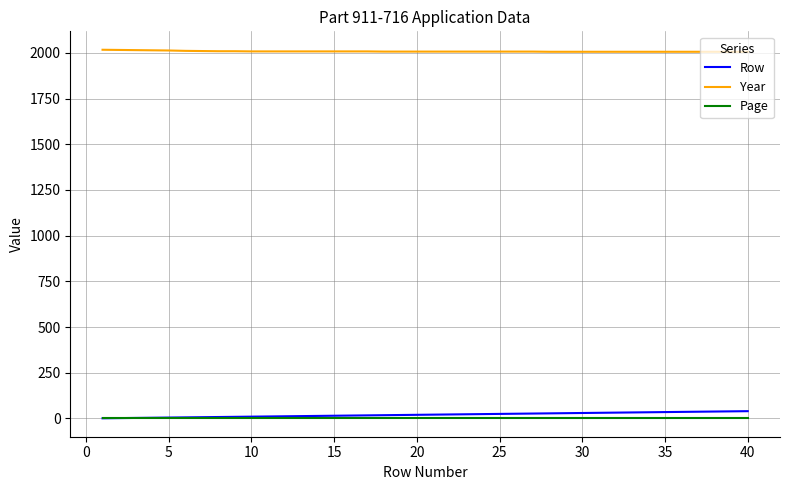

True or false: Year and Row cross at least once.

False